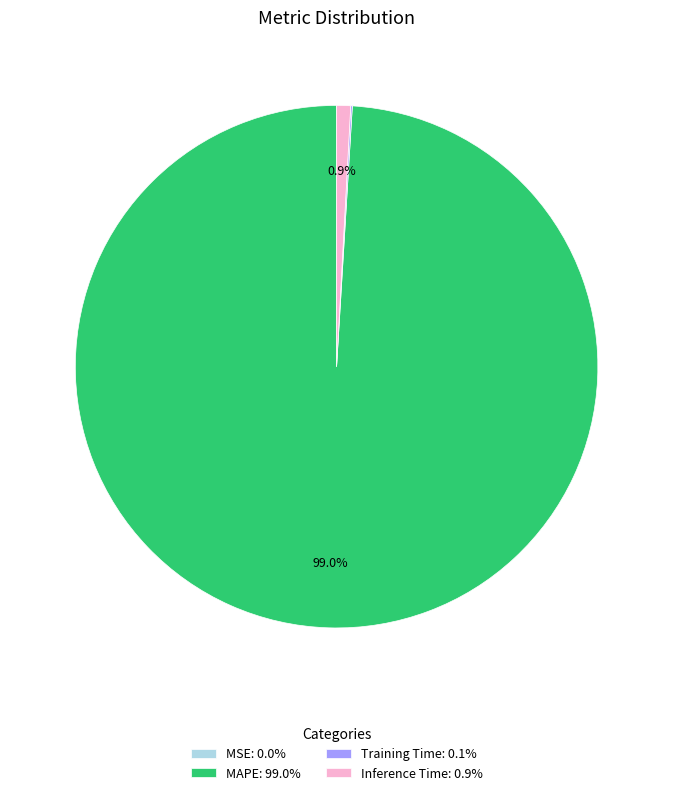

Is MAPE: 99.0% the majority of the pie?

Yes